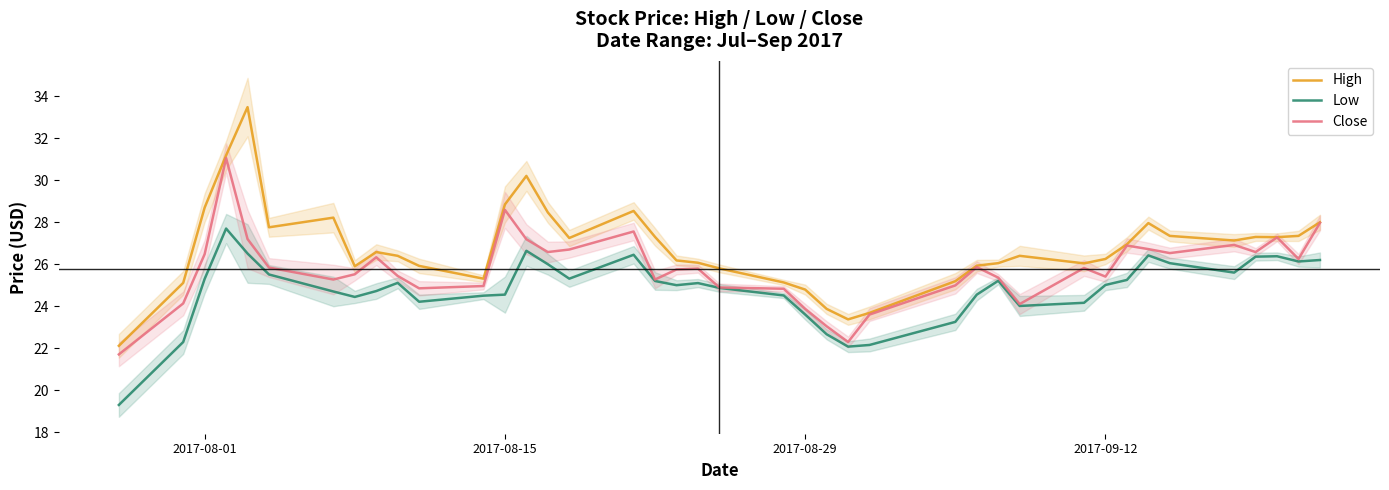

The Close series shows 28.6 at 2017-08-15. True or false?

True